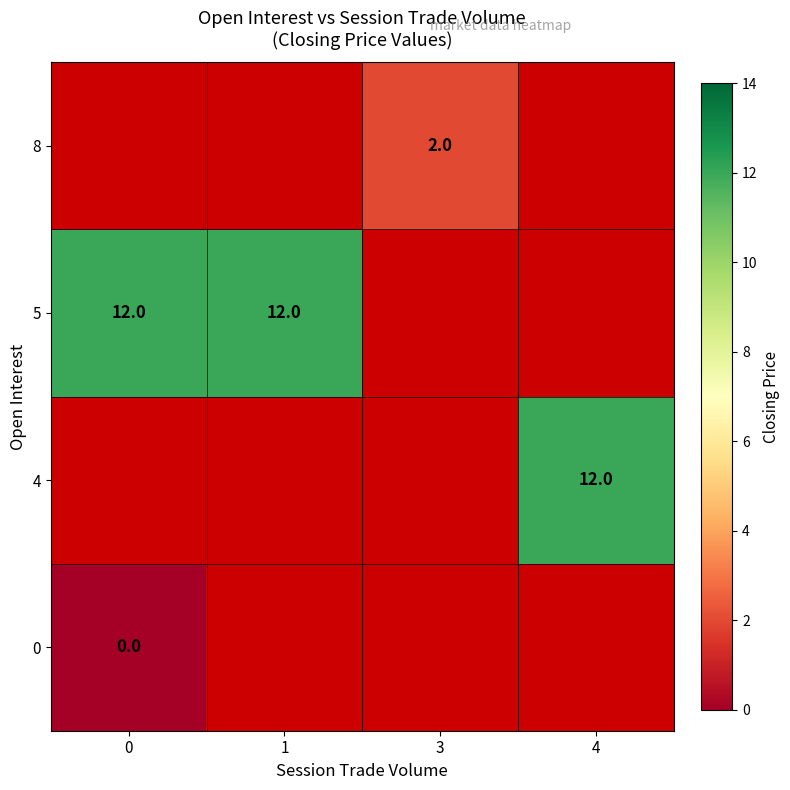

Which category has the highest value across all series?

4